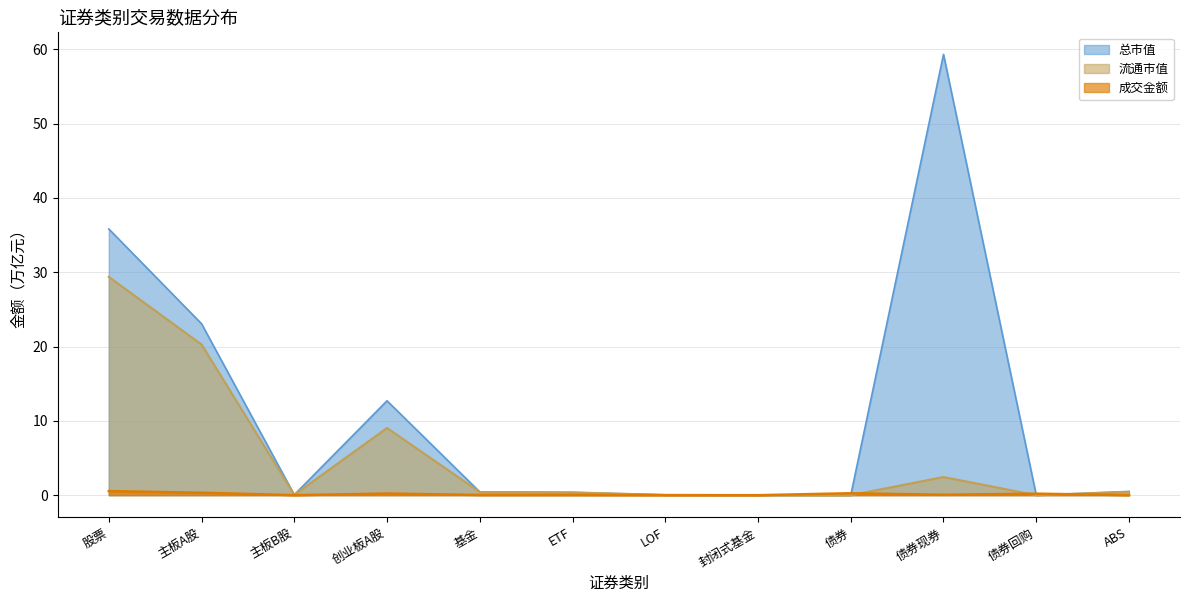

What is the label of the 10th point from the right?

主板B股